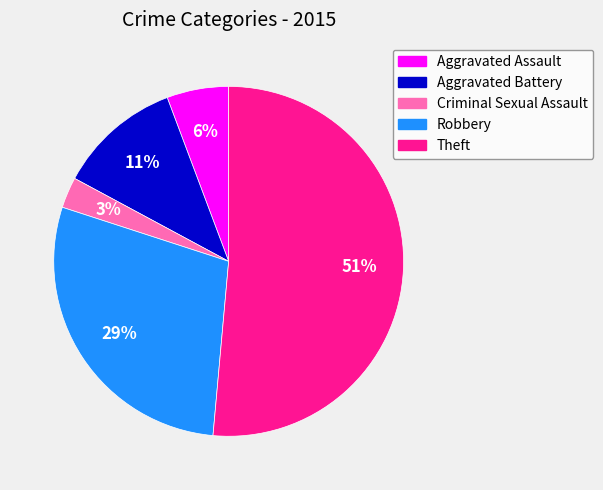

Rank the categories by value from highest to lowest.

Theft, Robbery, Aggravated Battery, Aggravated Assault, Criminal Sexual Assault